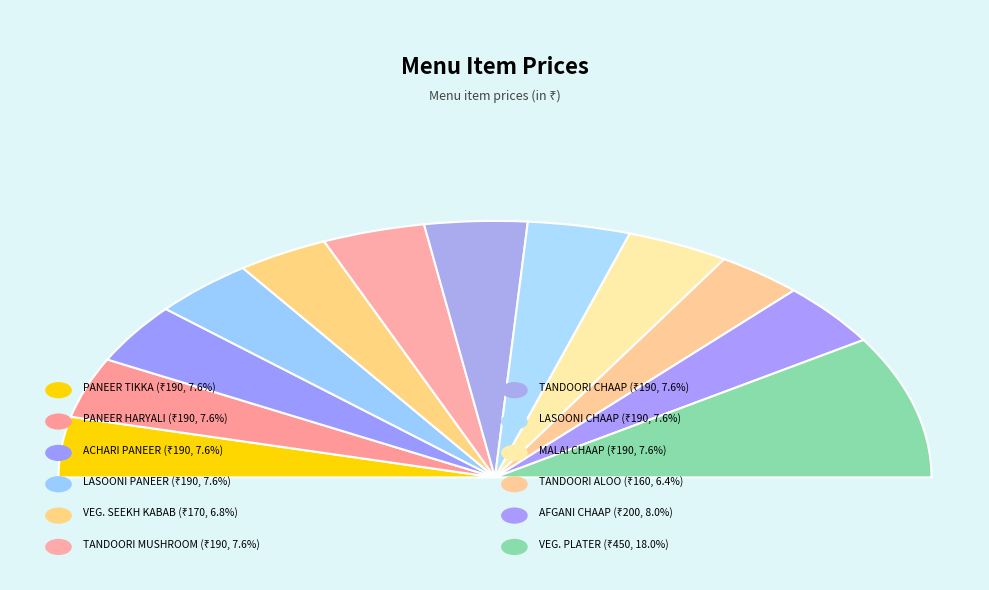

Between PANEER TIKKA and MALAI CHAAP, which is larger?

PANEER TIKKA